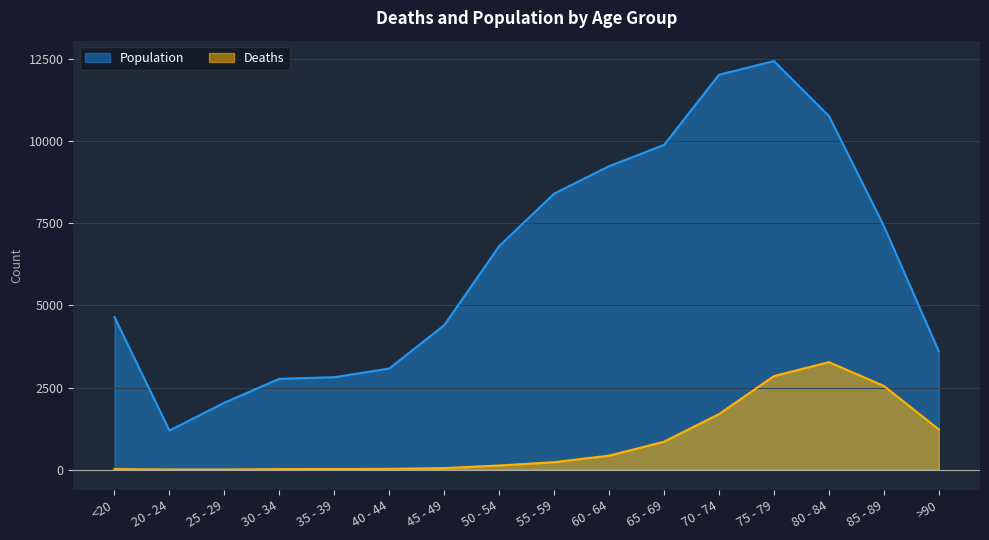

At which category does the chart reach its minimum across all series?

25 - 29